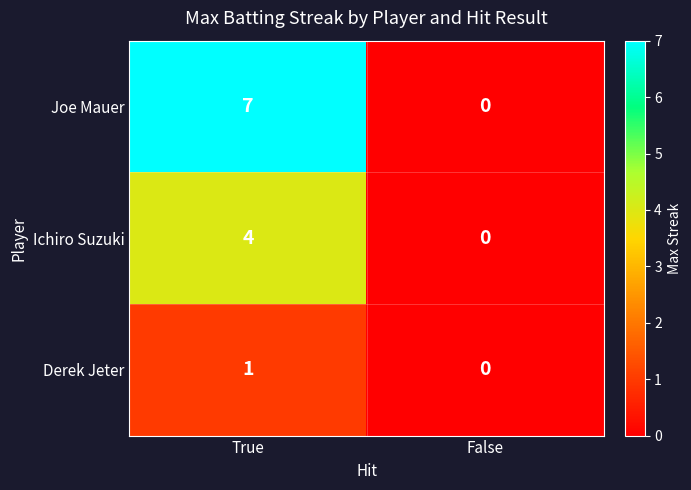

The value of Ichiro Suzuki at False is 0. True or false?

True